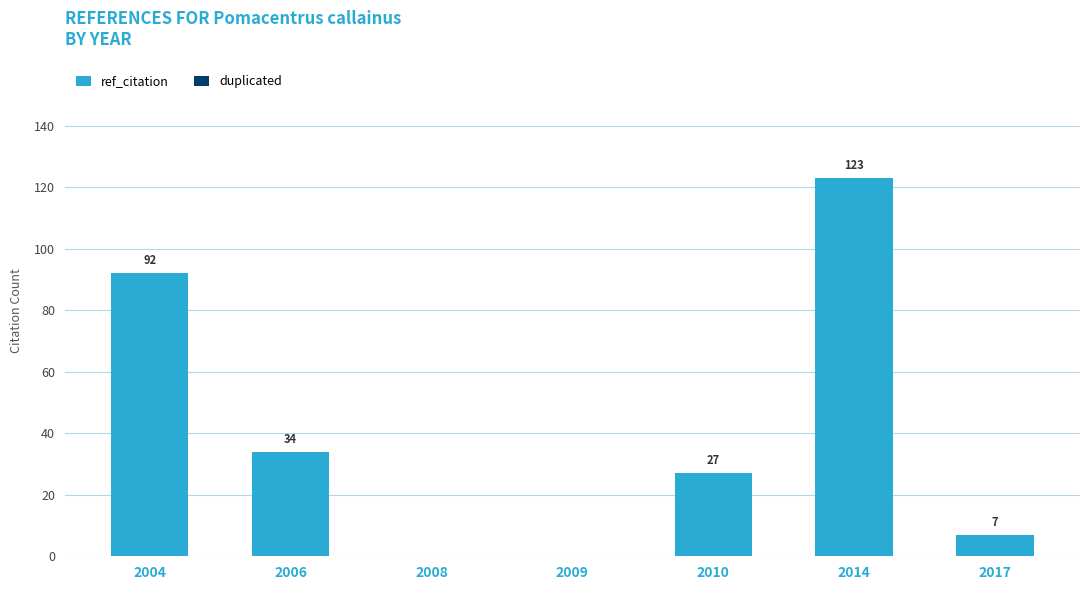

What is the sum of all values?

283